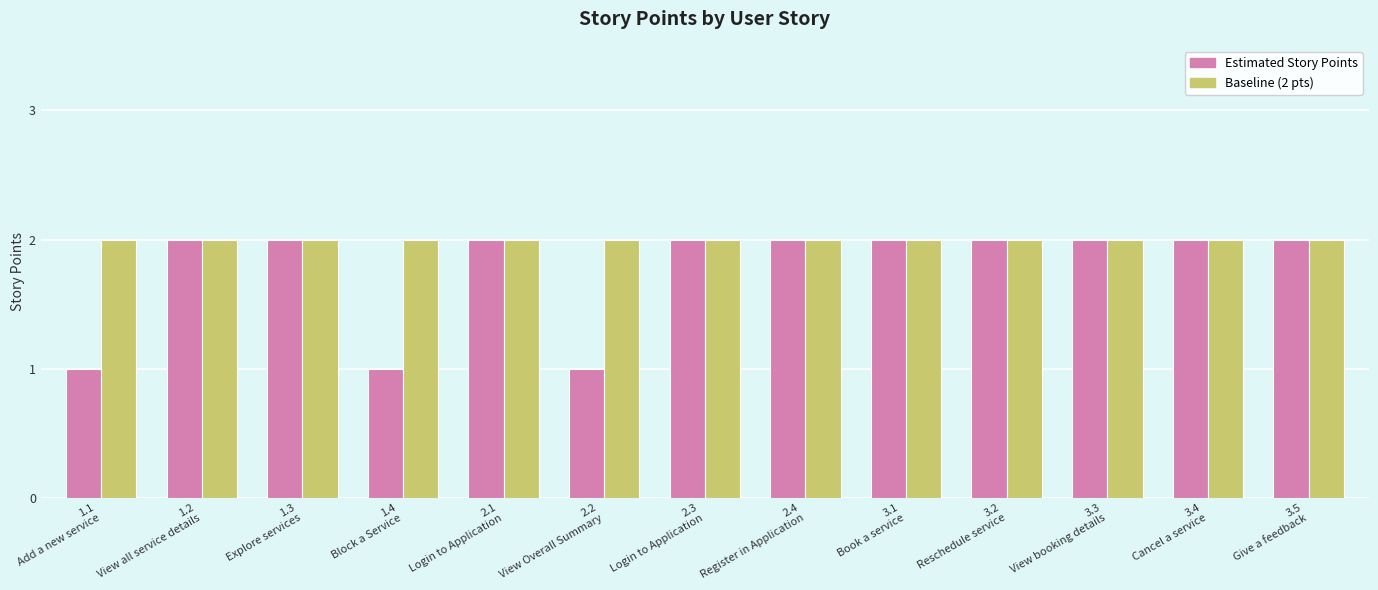

How many categories are shown in the chart?

13